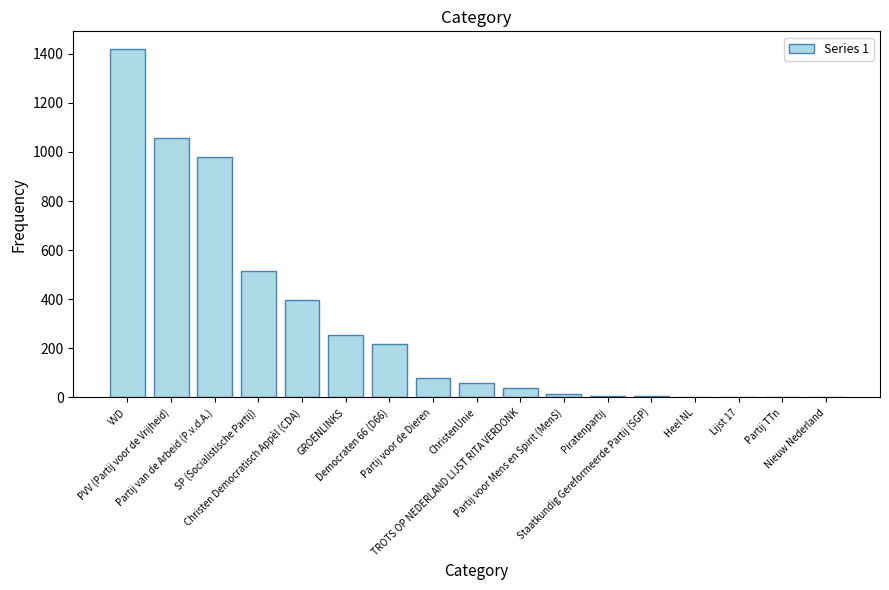

Where is the data nearest to the value 710?

SP (Socialistische Partij)